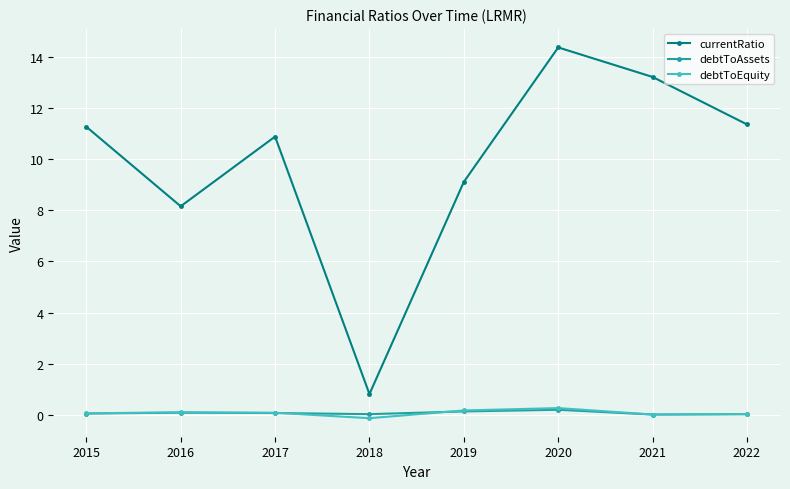

True or false: debtToAssets and currentRatio intersect in this chart.

False